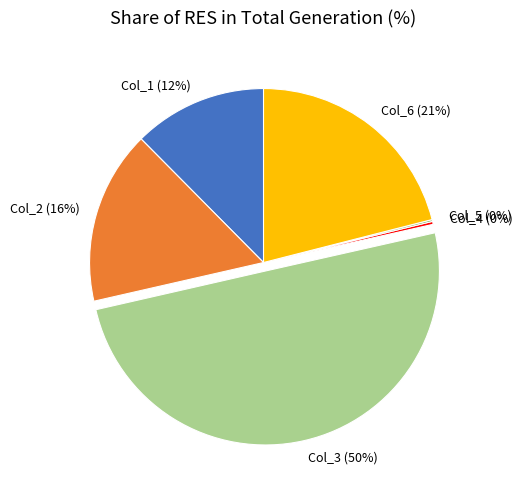

The Col_6 slice represents 21% of the pie. True or false?

True